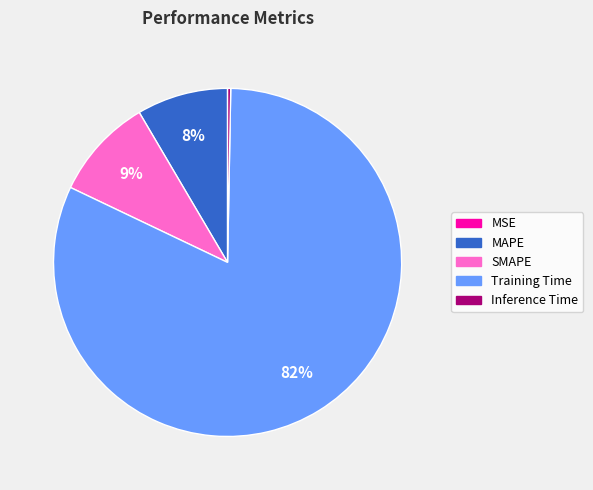

To the nearest percent, what percentage of the pie is MAPE?

8%